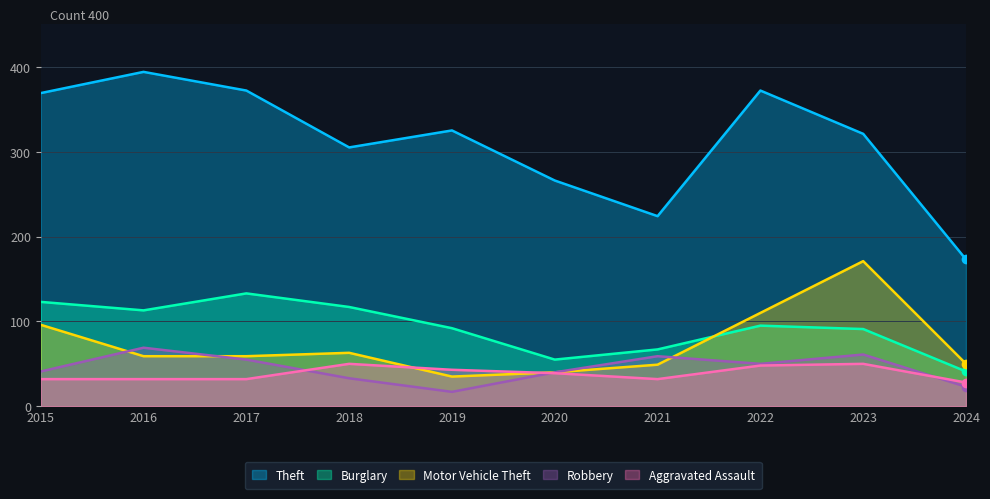

The Robbery series shows 58 at 2020. True or false?

False